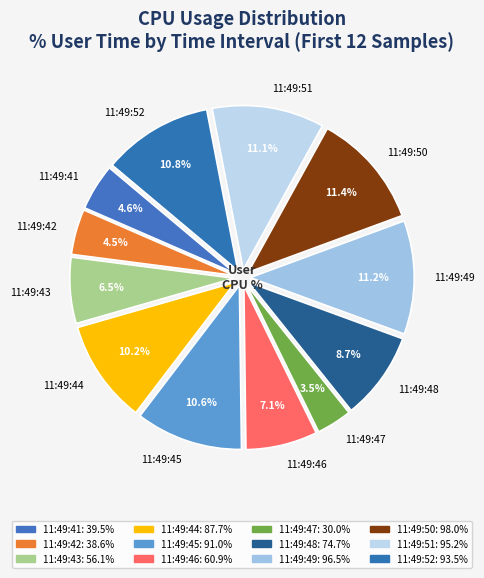

Does 11:49:49 account for over 50% of the chart?

No